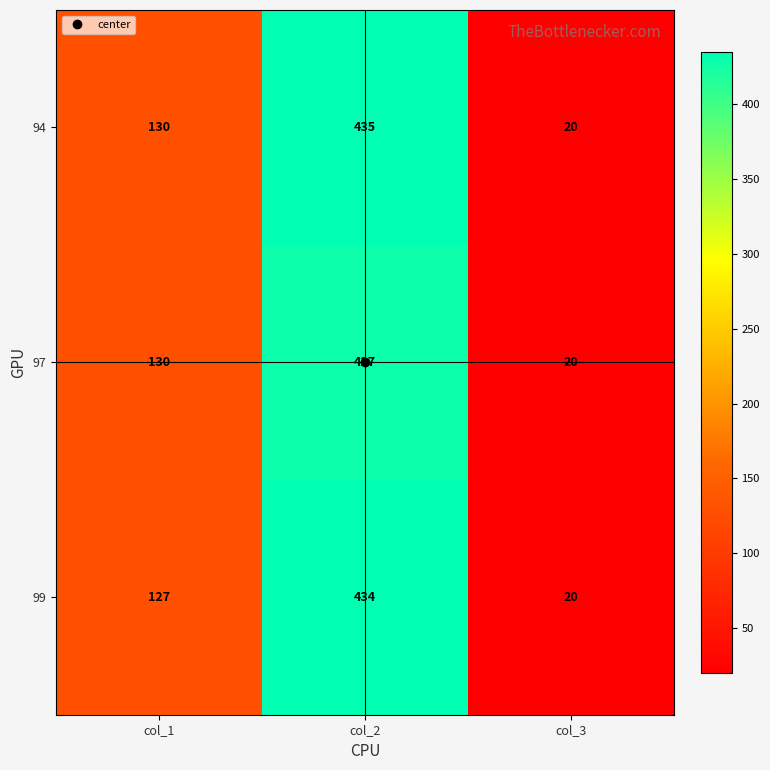

What is the minimum value shown in the chart?

20